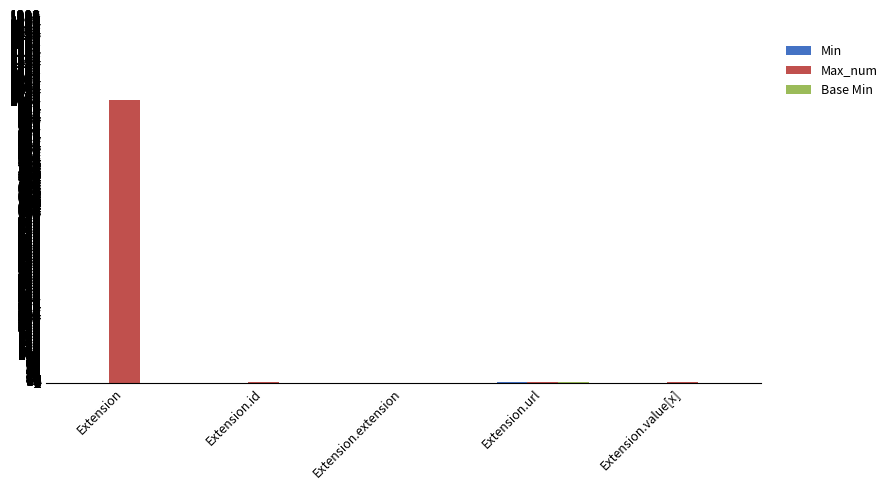

Between Extension and Extension.value[x], which series saw the biggest shift?

Max_num